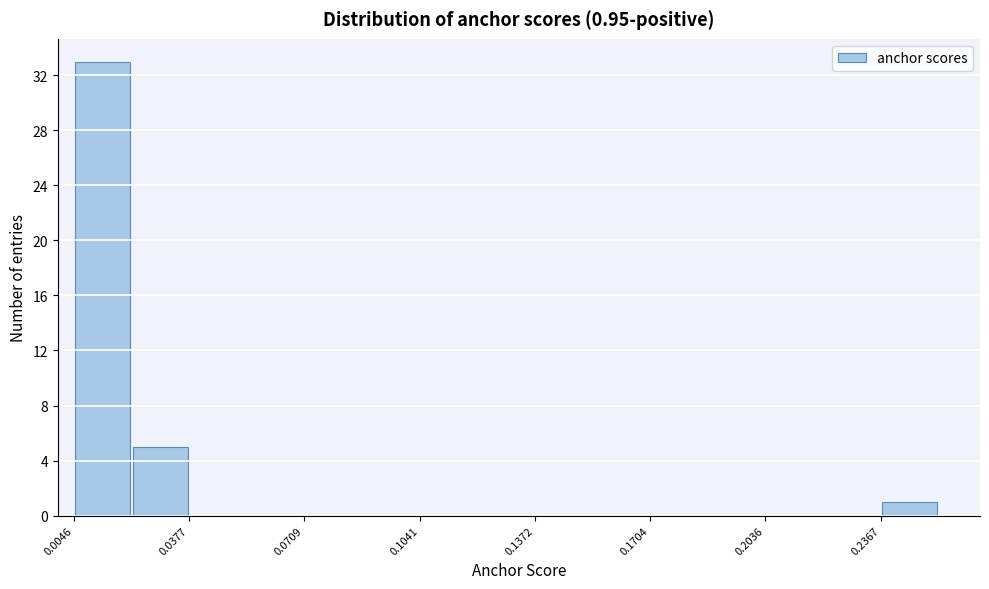

Around what value on the x-axis is the tallest bar? Give the approximate position of its centre, as read against the axis.

0.015